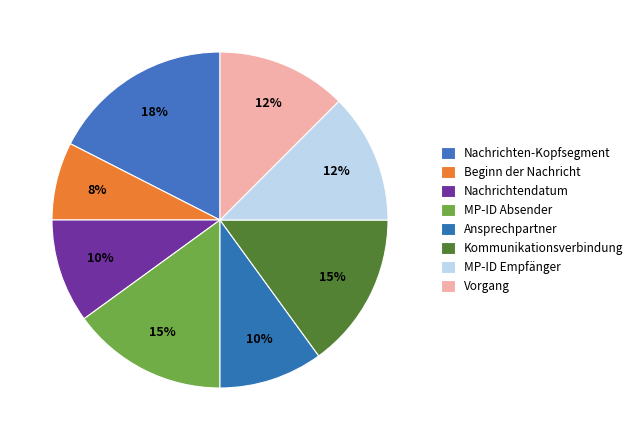

Which category has the smallest portion of the pie?

Beginn der Nachricht